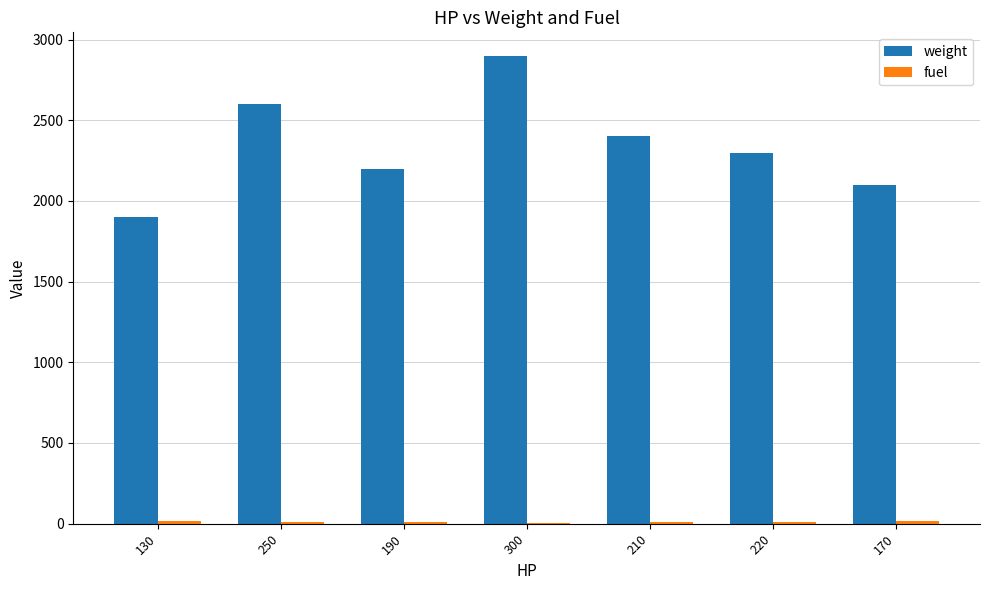

Is it true that weight equals 3493.3 at 210?

False